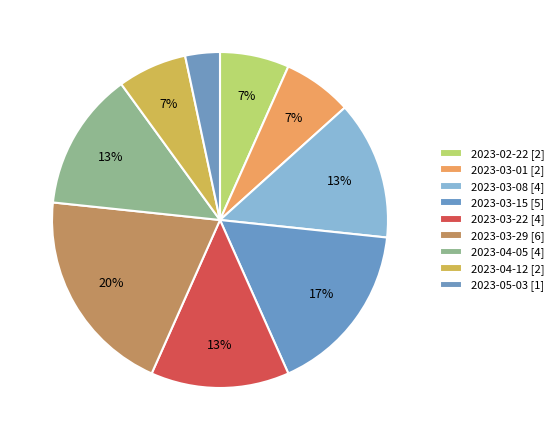

Count the number of slices in the pie.

9